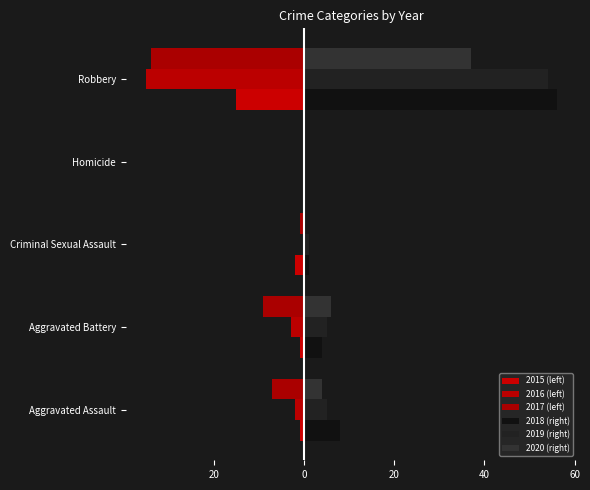

Which series has the largest total across all categories?

2018 (right)